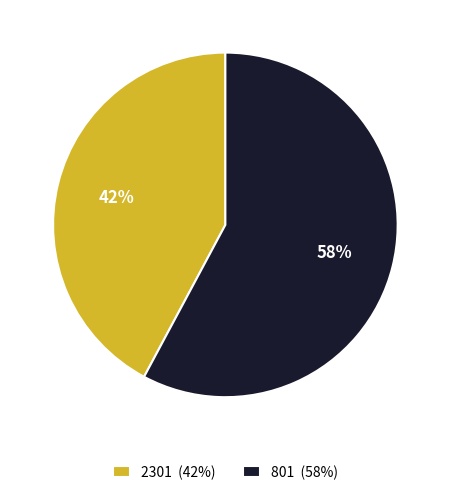

Which category has the smallest portion of the pie?

2301